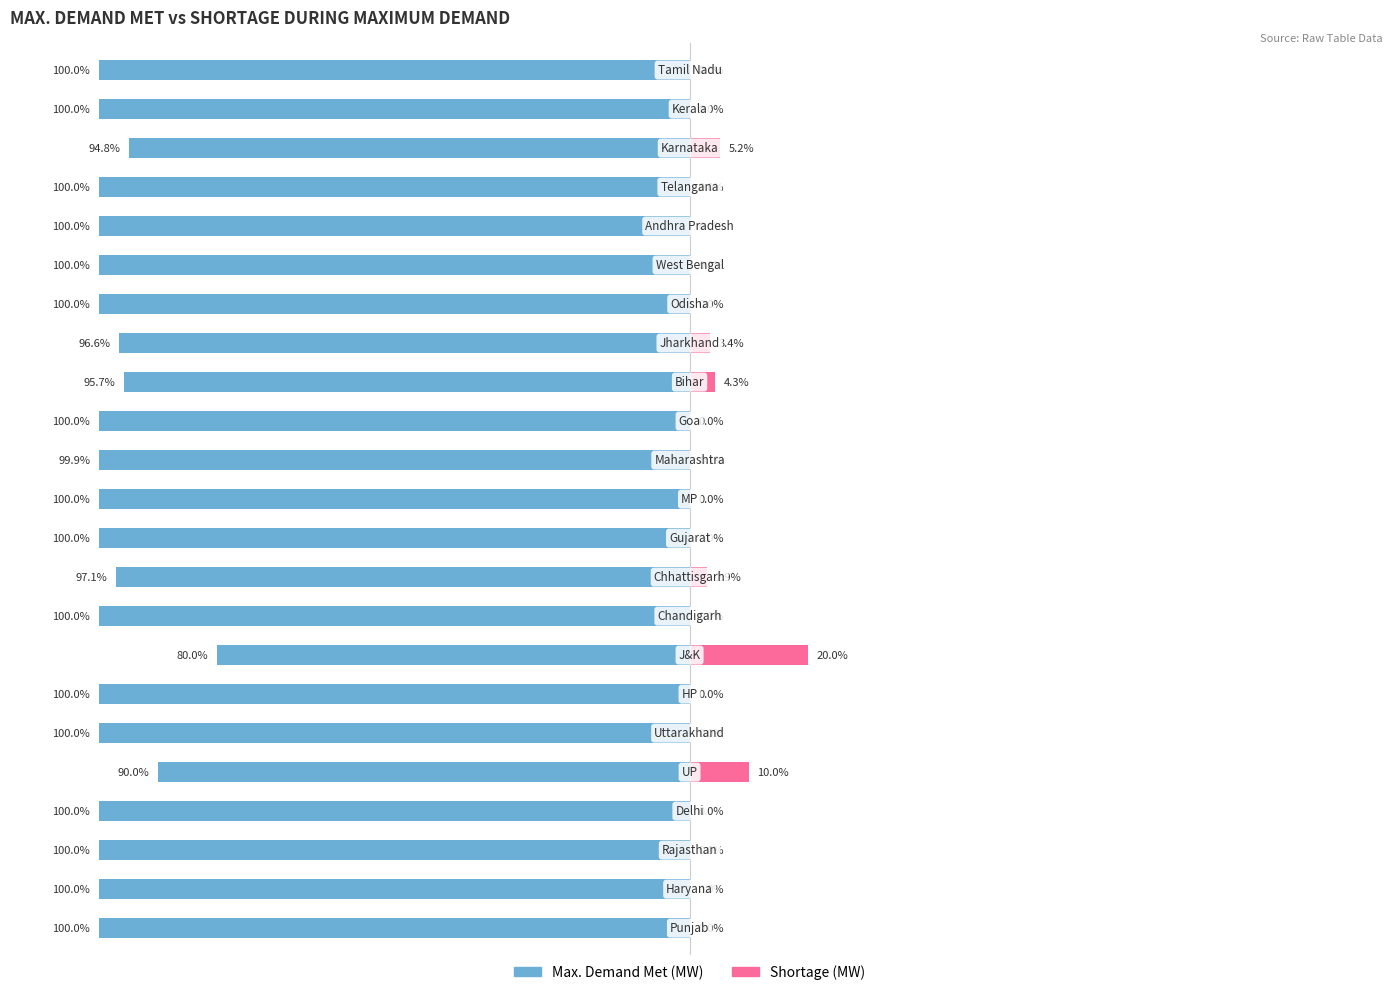

Reading left to right, list all the values displayed in this chart.

Max. Demand Met (MW): -100.0	-100.0	-100.0	-100.0	-90.0	-100.0	-100.0	-80.0	-100.0	-97.1	-100.0	-100.0	-99.9	-100.0	-95.7	-96.6	-100.0	-100.0	-100.0	-100.0	-94.8	-100.0	-100.0
Shortage (MW): 0.0	0.0	0.0	0.0	10.0	0.0	0.0	20.0	0.0	2.9	0.0	0.0	0.1	0.0	4.3	3.4	0.0	0.0	0.0	0.0	5.2	0.0	0.0